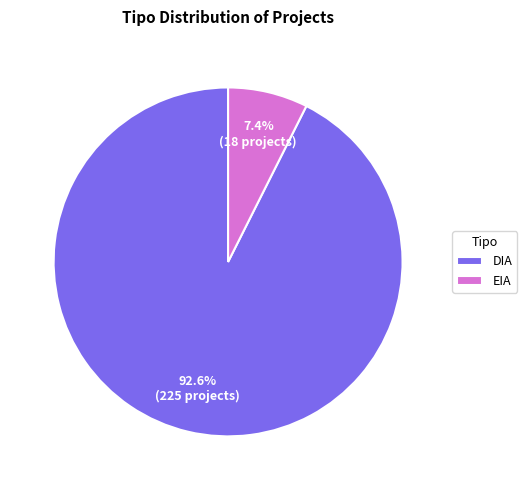

Rank the categories by value from highest to lowest.

DIA, EIA